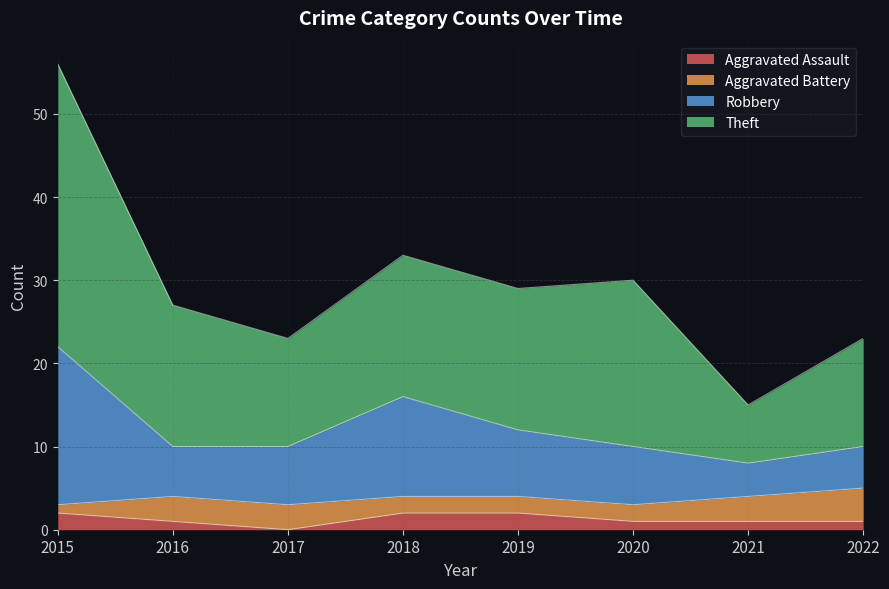

At which category is the sum across all series the highest?

2015